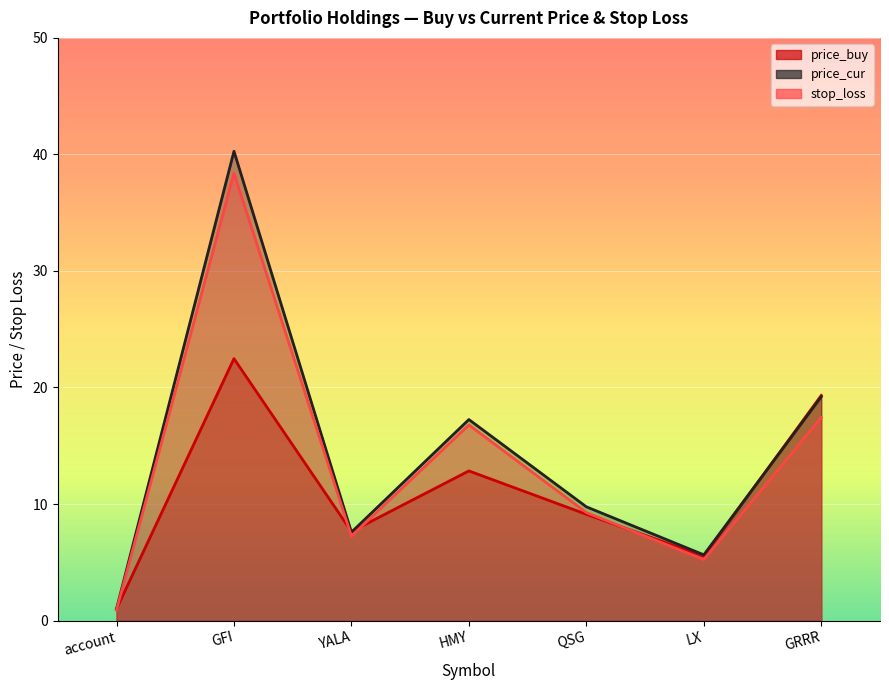

What is the sum of all price_buy values?

77.9